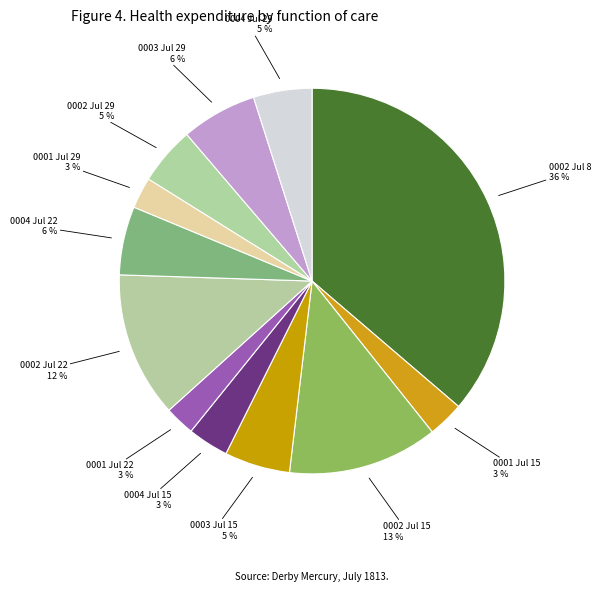

How many slices are in this pie chart?

12